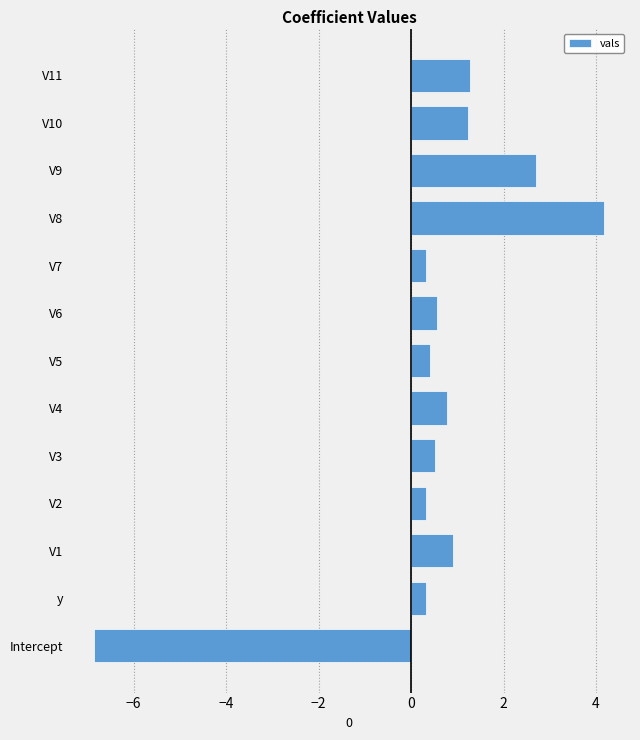

The chart shows a value of -3.6 at Intercept. True or false?

False